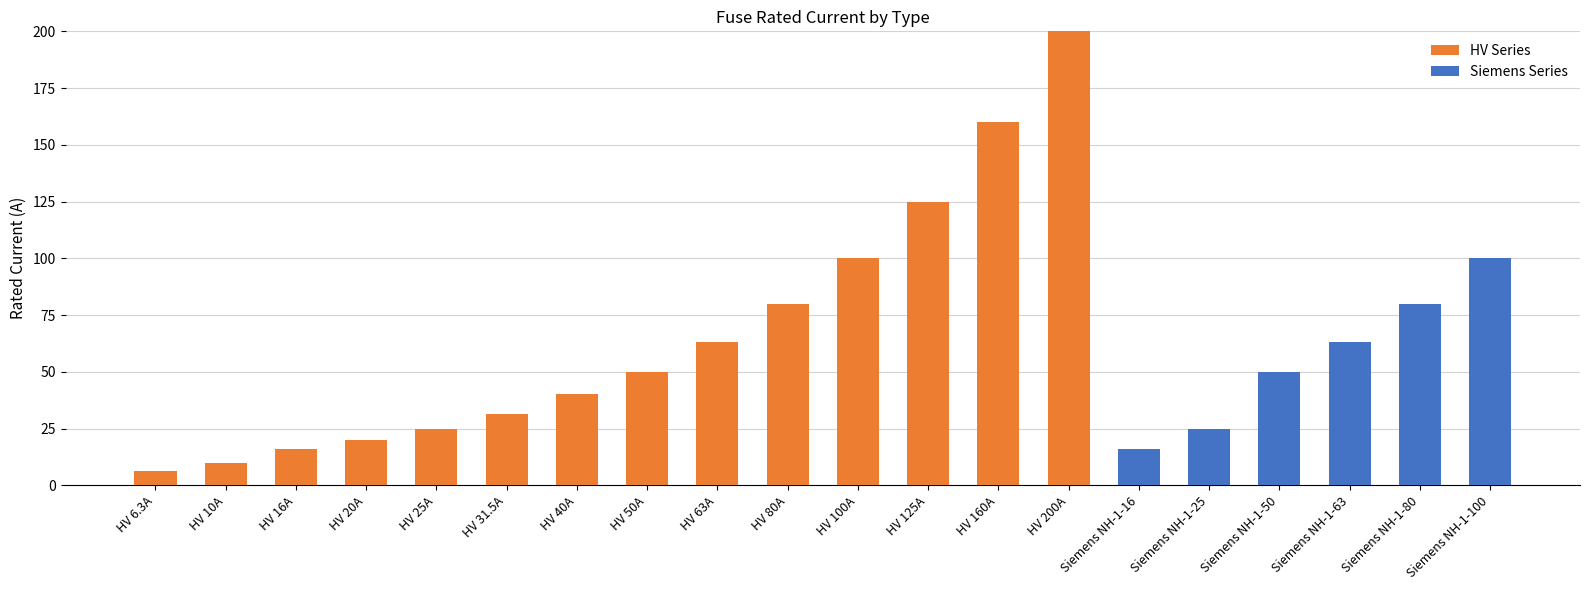

What is the highest value of the HV Series series?

200.0